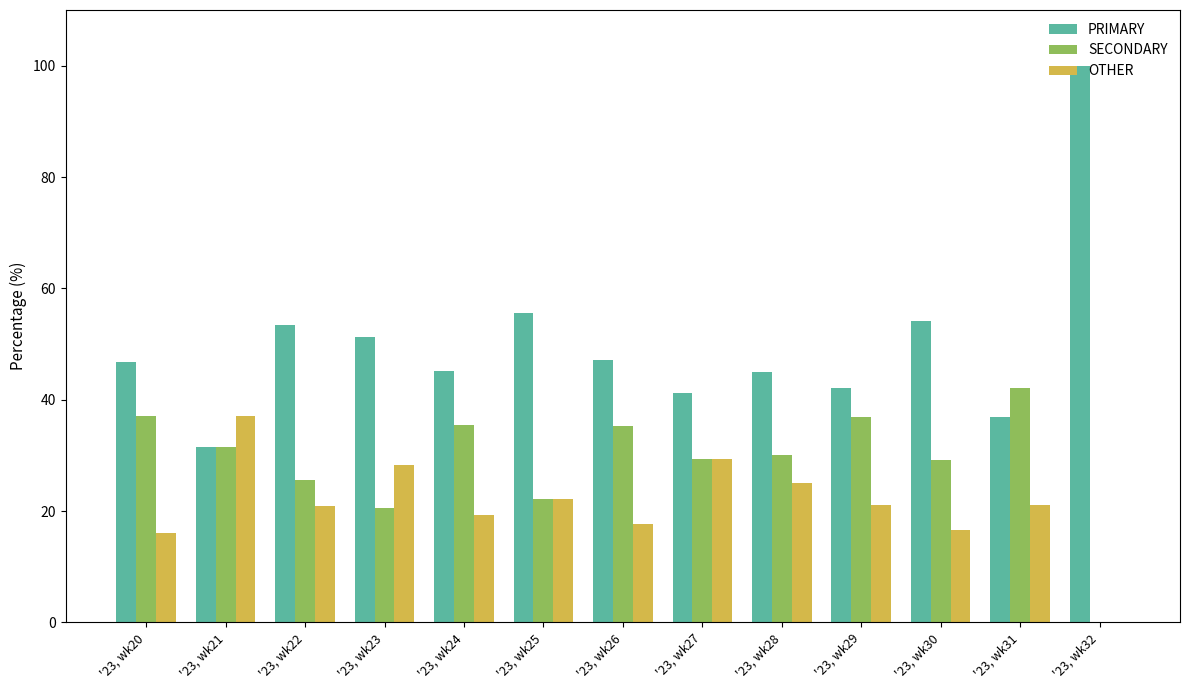

How many groups of bars are there?

13